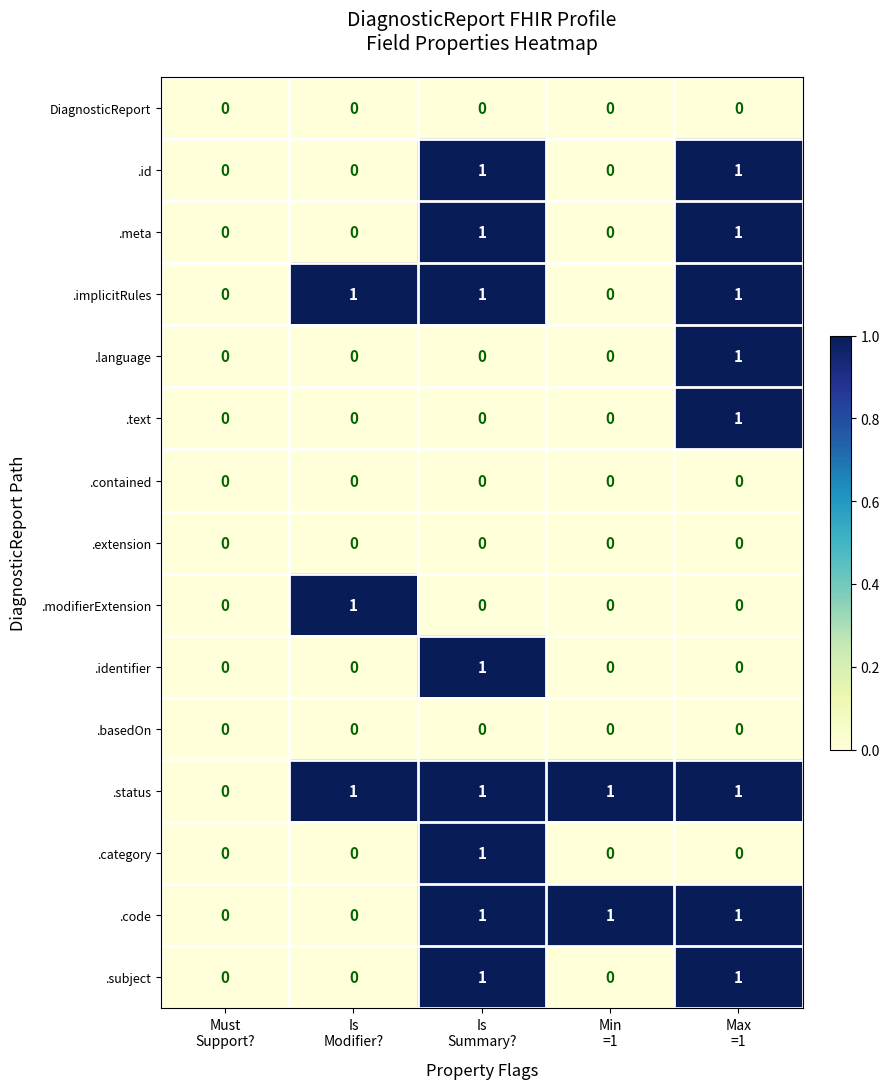

How many .code values are between 0 and 1?

5